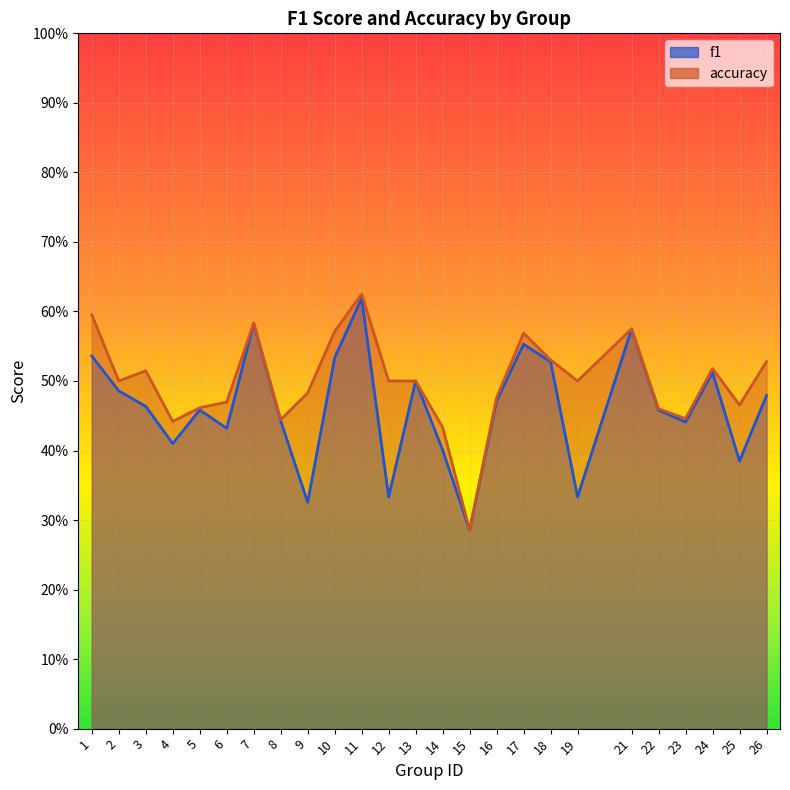

What is the average value of the accuracy series?

0.5